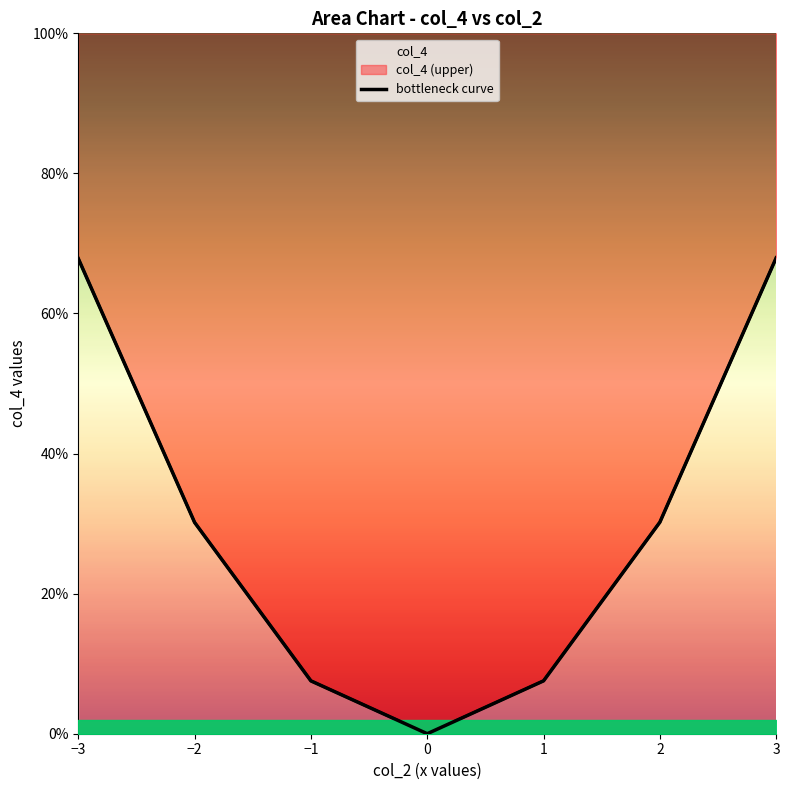

Reading left to right, extract all data points from this chart.

−3=0.7	−2=0.3	−1=0.1	0=0.0	1=0.1	2=0.3	3=0.7